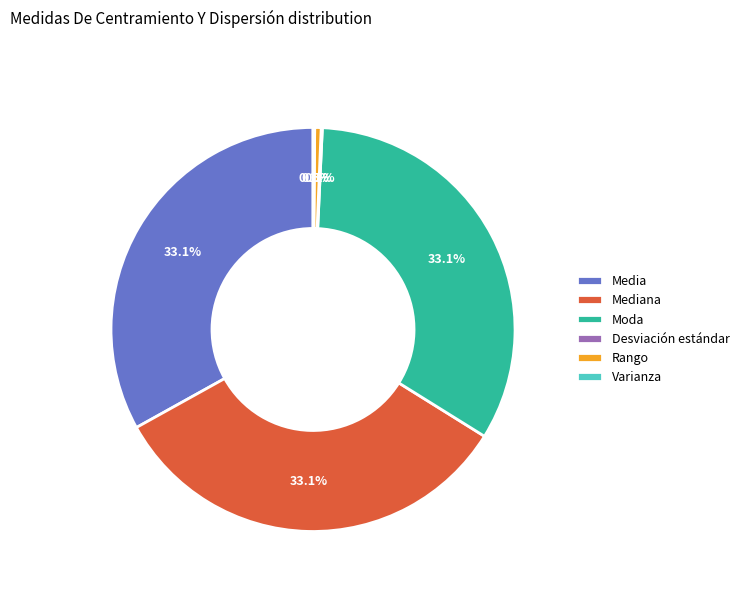

What portion of the pie excludes Moda?

66.9%